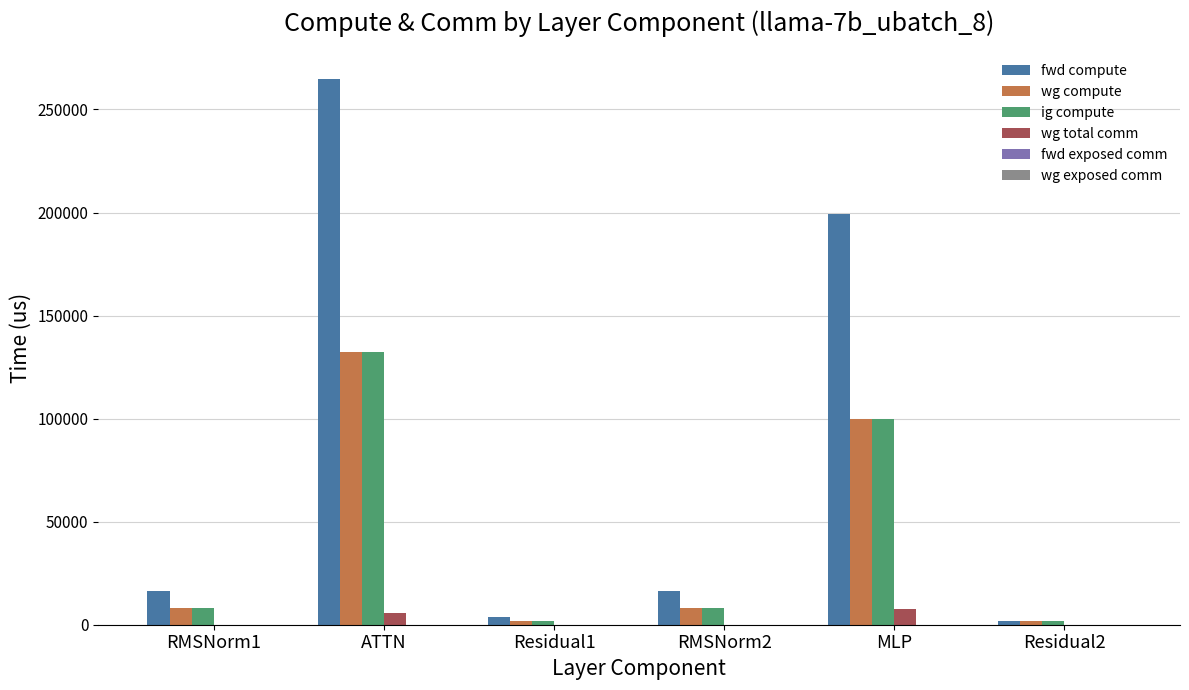

Reading left to right, transcribe all the data shown in this chart.

fwd compute: RMSNorm1=16486.4	ATTN=264920.1	Residual1=3532.8	RMSNorm2=16486.4	MLP=199396.3	Residual2=1766.4
wg compute: RMSNorm1=8243.2	ATTN=132460.0	Residual1=1766.4	RMSNorm2=8243.2	MLP=99698.2	Residual2=1766.4
ig compute: RMSNorm1=8243.2	ATTN=132460.0	Residual1=1766.4	RMSNorm2=8243.2	MLP=99698.2	Residual2=1766.4
wg total comm: RMSNorm1=0.0	ATTN=5855.3	Residual1=0.0	RMSNorm2=0.0	MLP=7851.5	Residual2=0.0